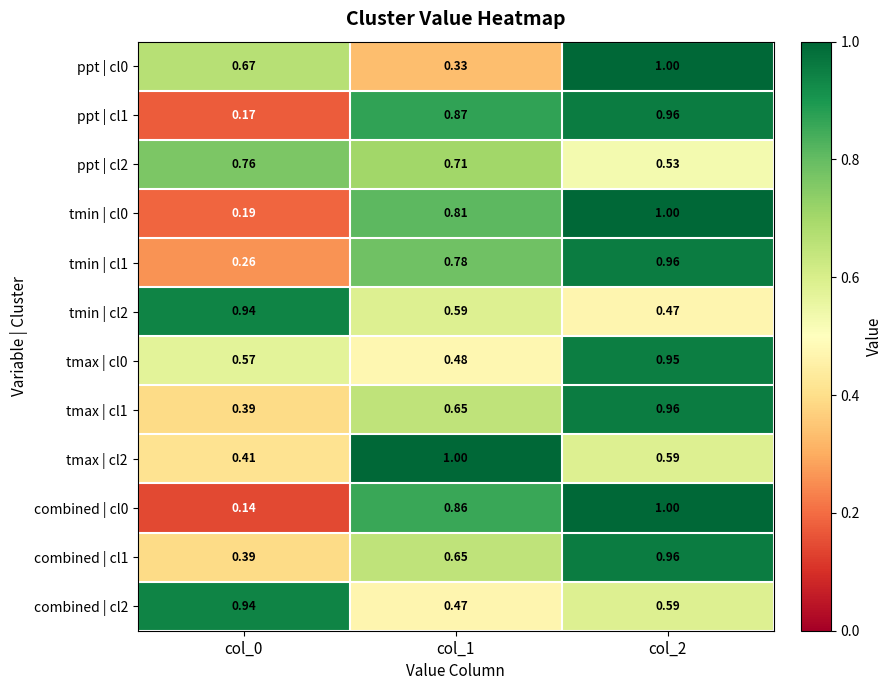

Is the value of tmax | cl1 at col_1 greater than the value of combined | cl0 at col_2?

No